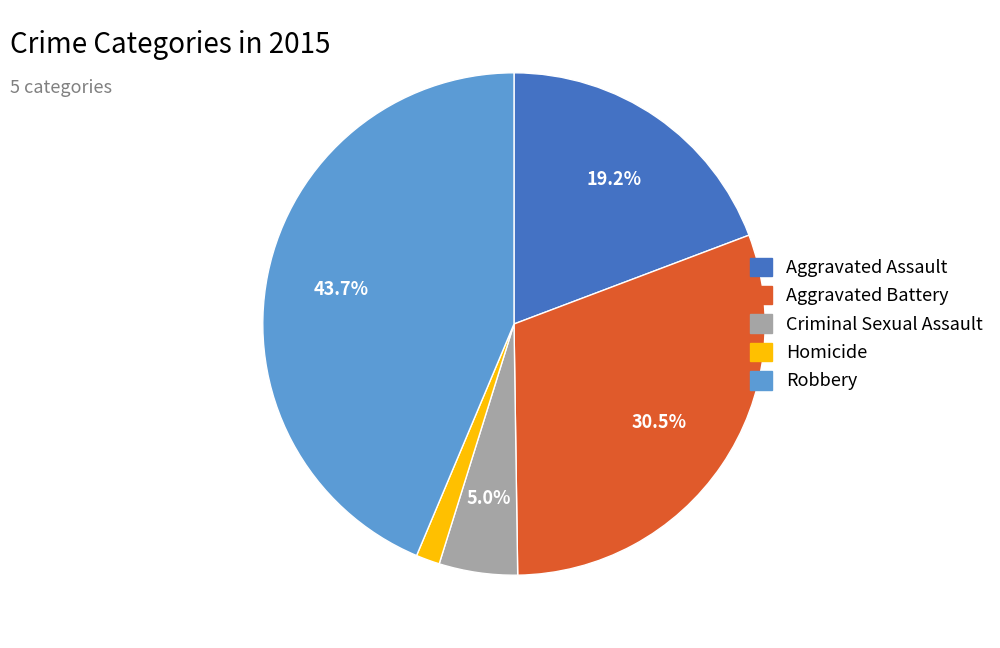

To the nearest percent, what is the average slice percentage?

20%